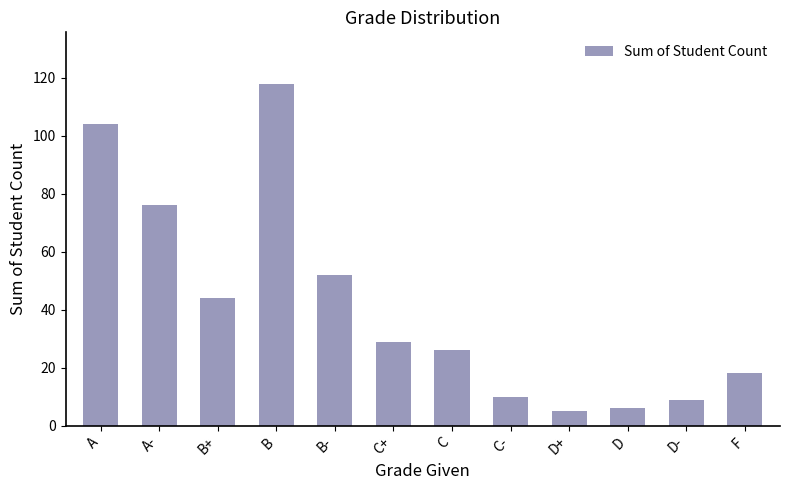

What is the label of the 8th bar from the right?

B-